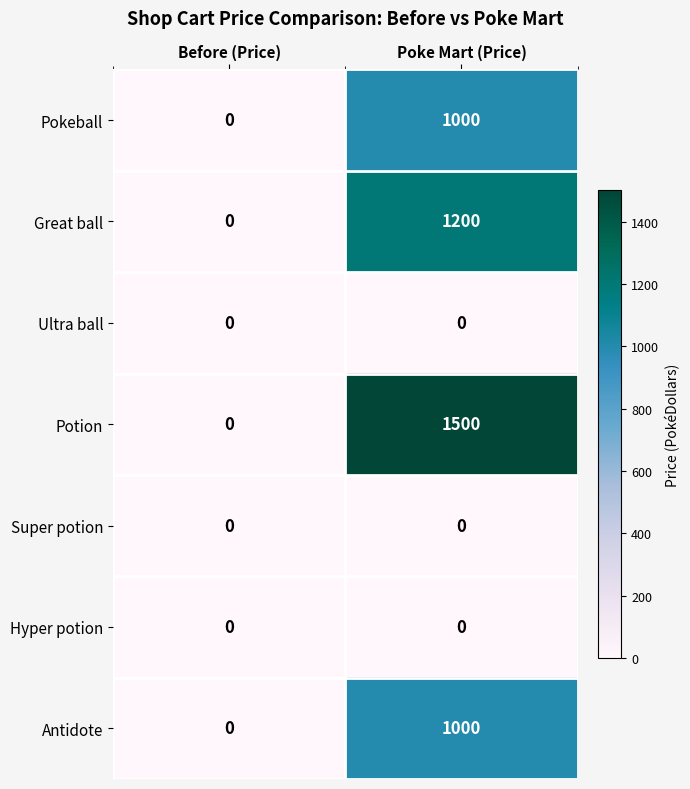

How many data points does each series have?

2